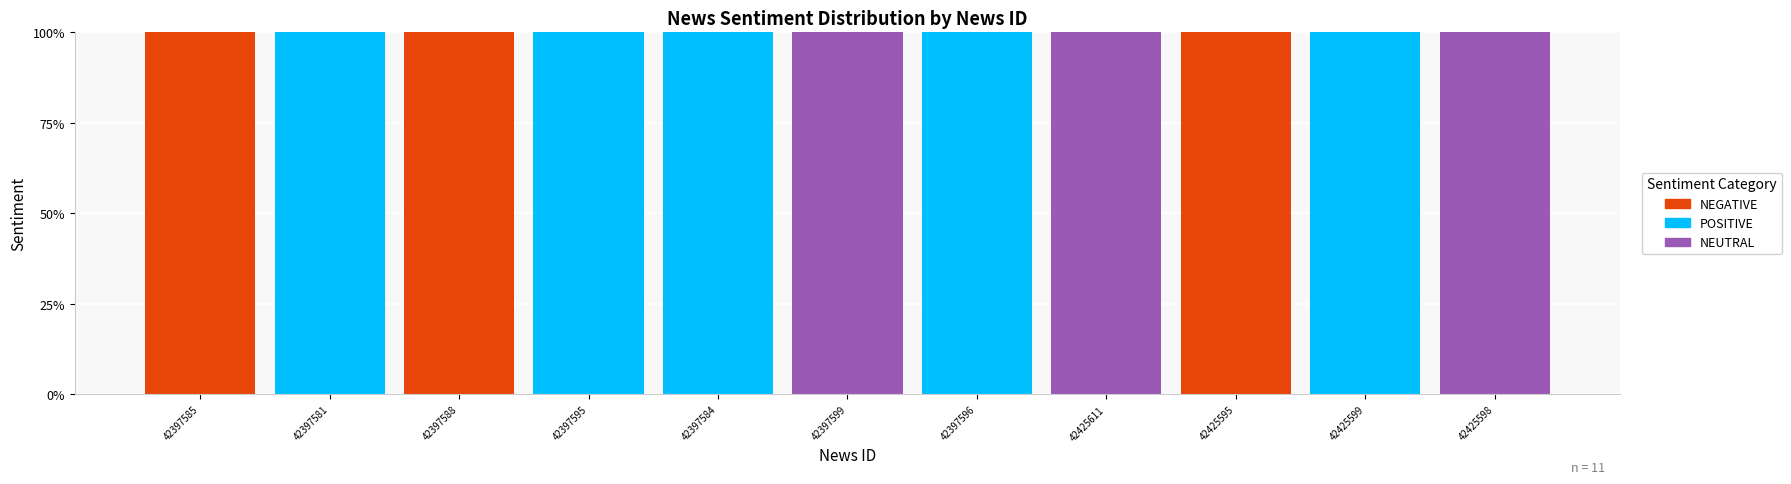

Are the bars horizontal?

No